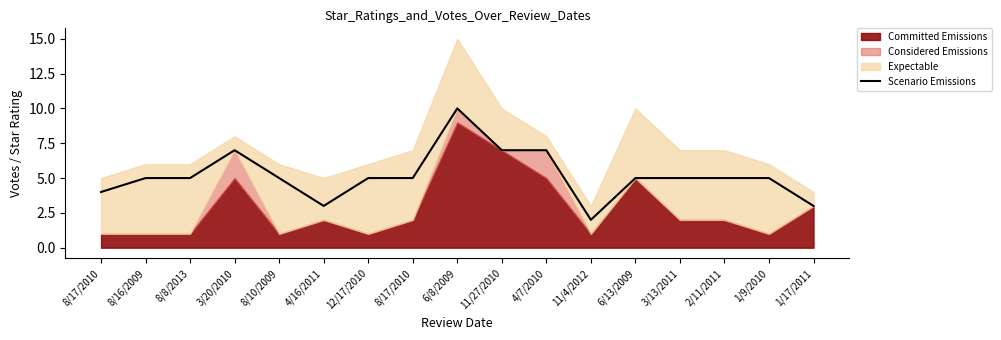

True or false: the data has more than 2 interior local peaks.

False